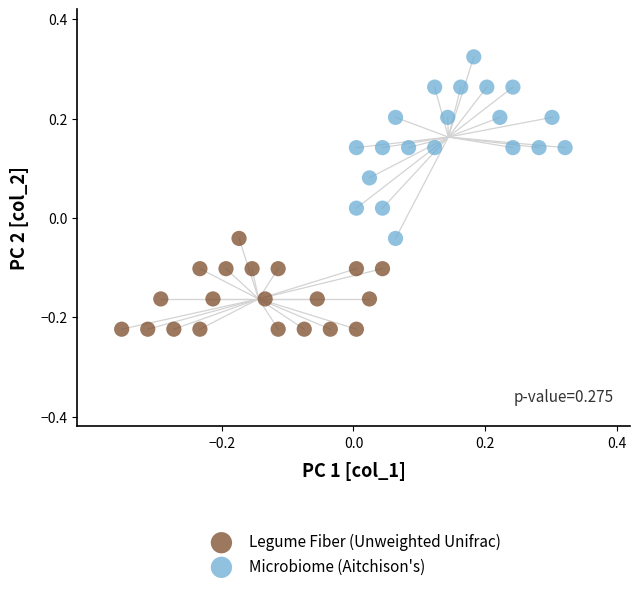

Which series has the largest Y range (max minus min)?

Microbiome (Aitchison's)